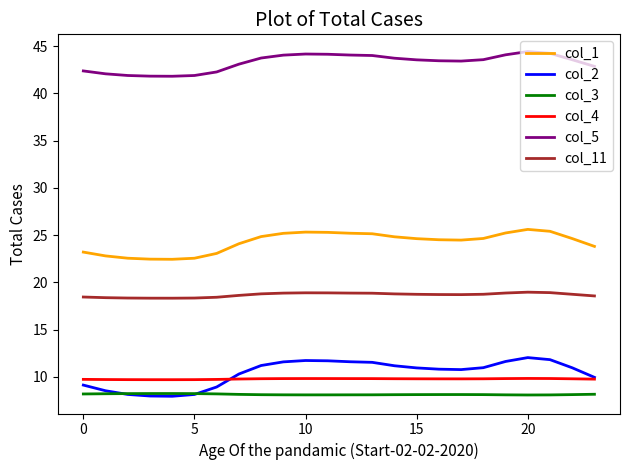

What is the minimum value for col_1?

22.4